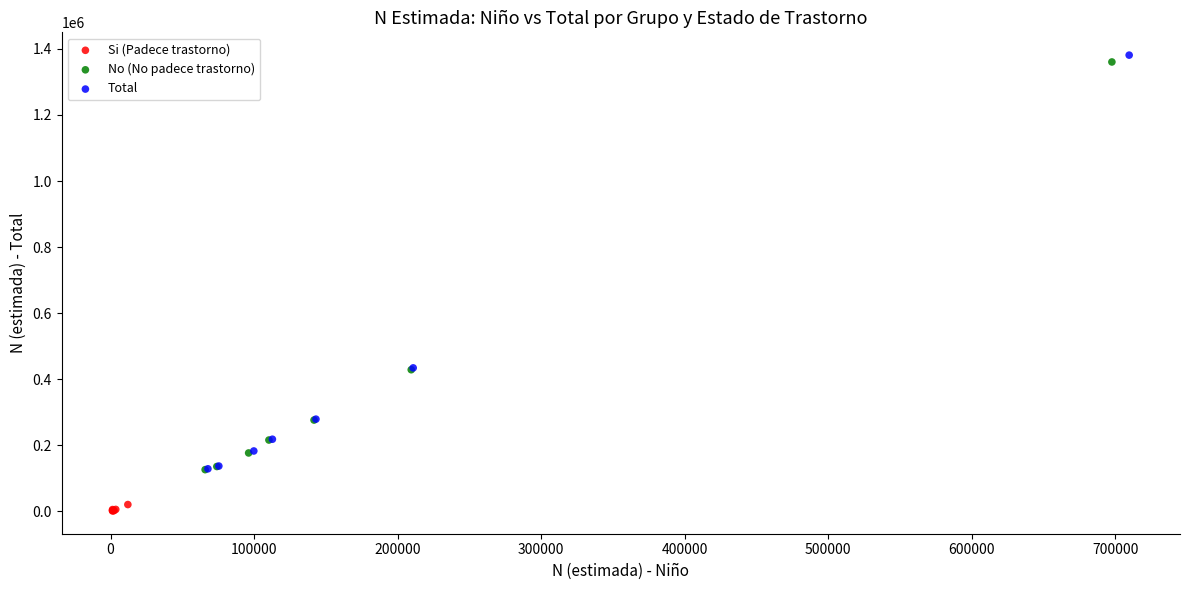

Which series has the largest Y range (max minus min)?

Total